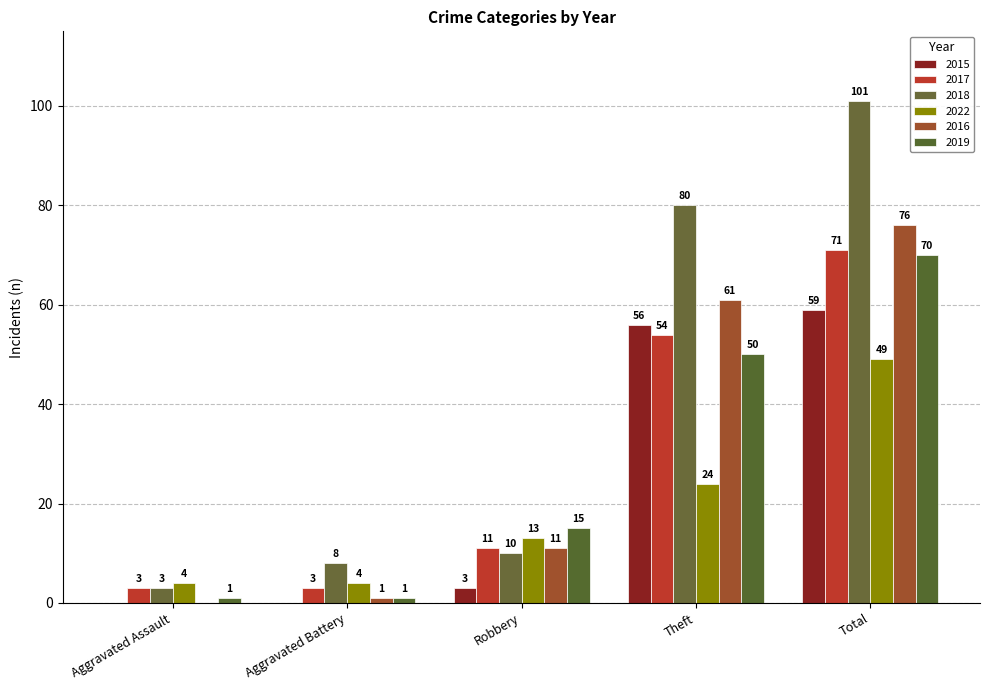

Which series has the largest total across all categories?

2018